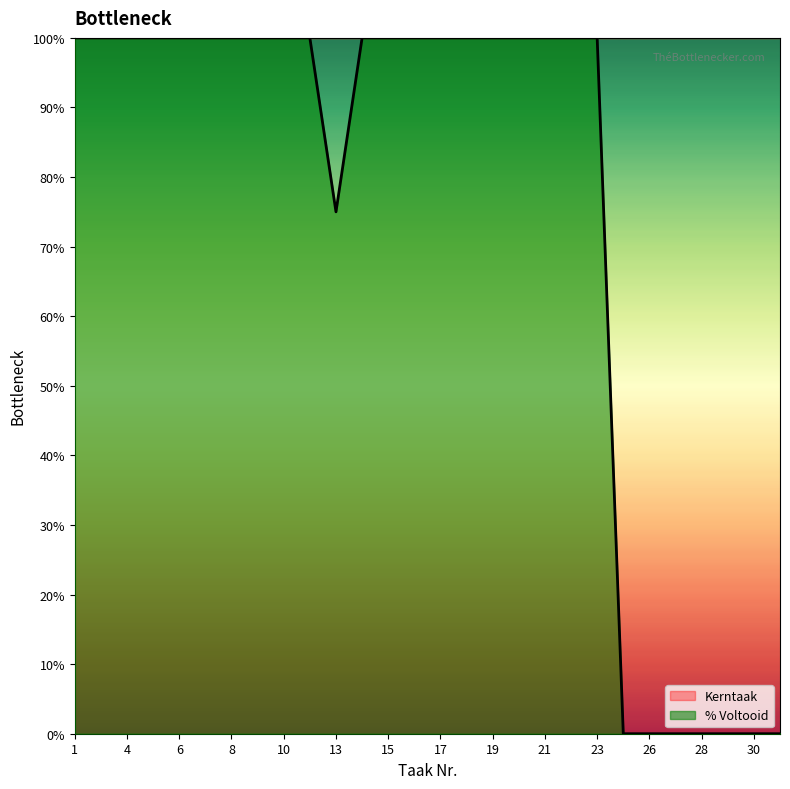

Rank the categories by value from highest to lowest.

1, 2, 4, 5, 6, 7, 8, 9, 10, 12, 14, 15, 16, 17, 18, 19, 20, 21, 22, 23, 13, 24, 26, 27, 28, 29, 30, 31